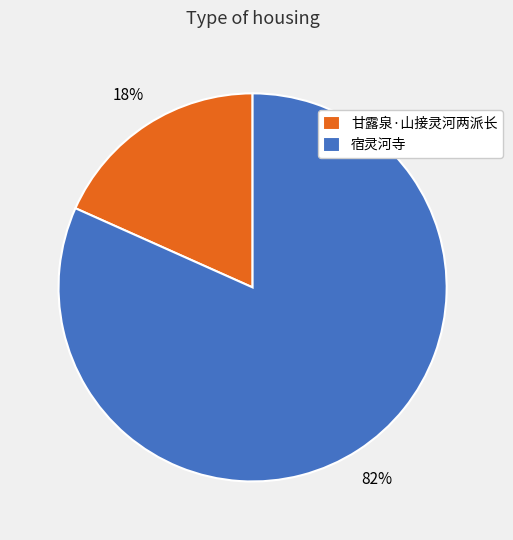

Between 甘露泉·山接灵河两派长 and 宿灵河寺, which is larger?

宿灵河寺